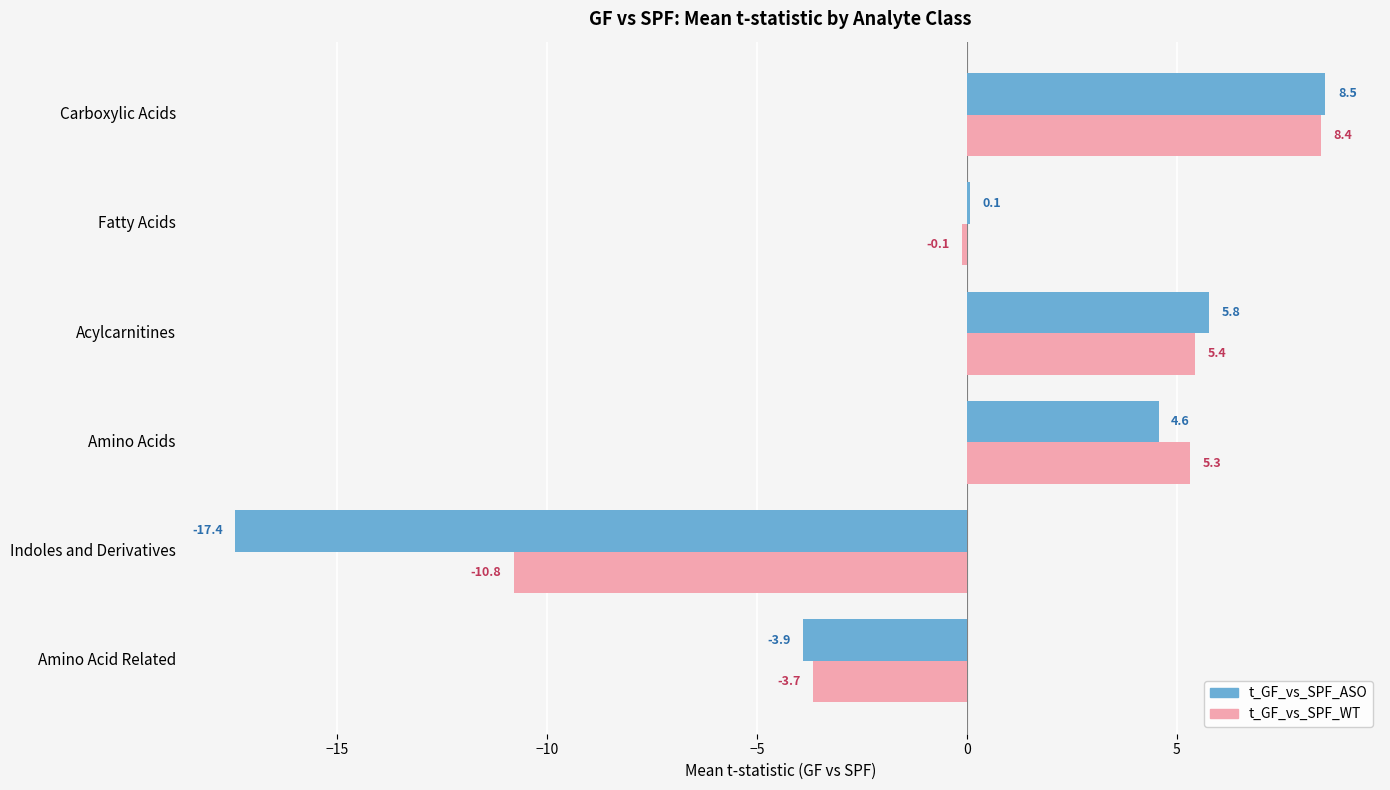

At which category does the chart reach its peak across all series?

Carboxylic Acids